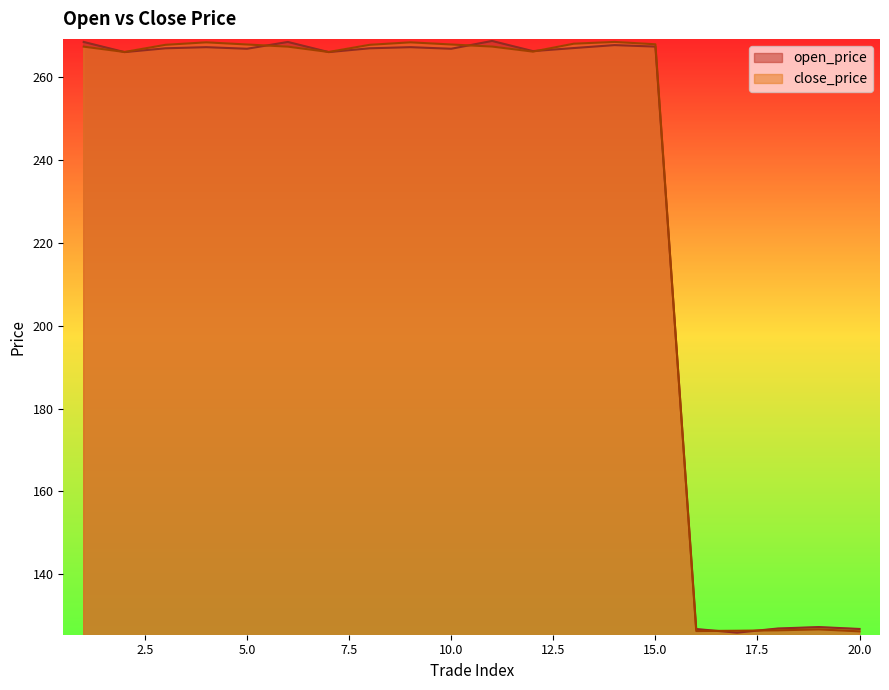

At which label is open_price closest to 197?

2